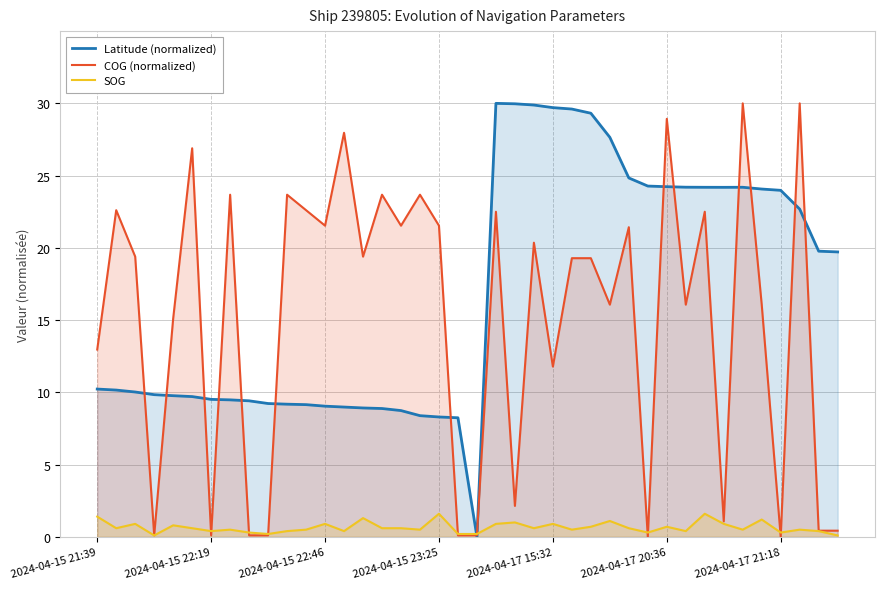

In COG (normalized), how many points are lower than both neighbors (excluding endpoints)?

12